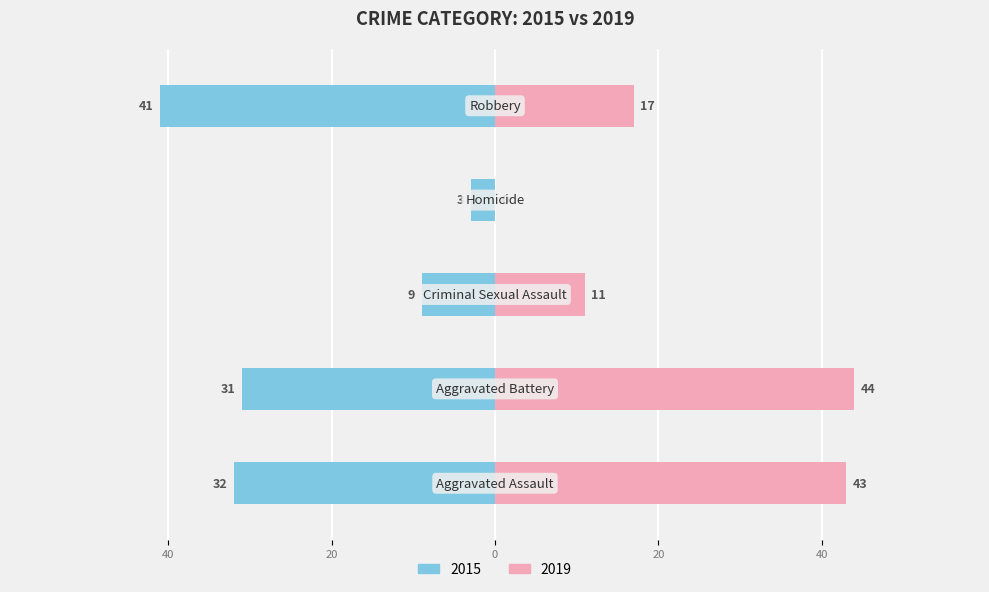

Is it true that 2015 equals -5 at Criminal Sexual Assault?

False